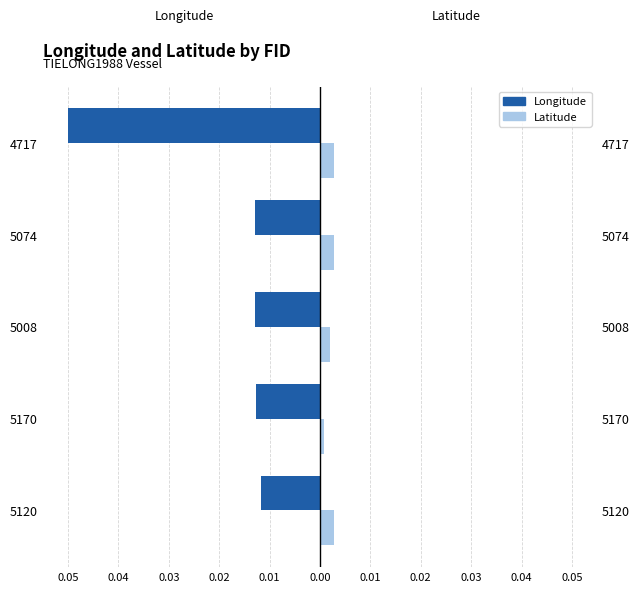

How many categories are shown in the chart?

5